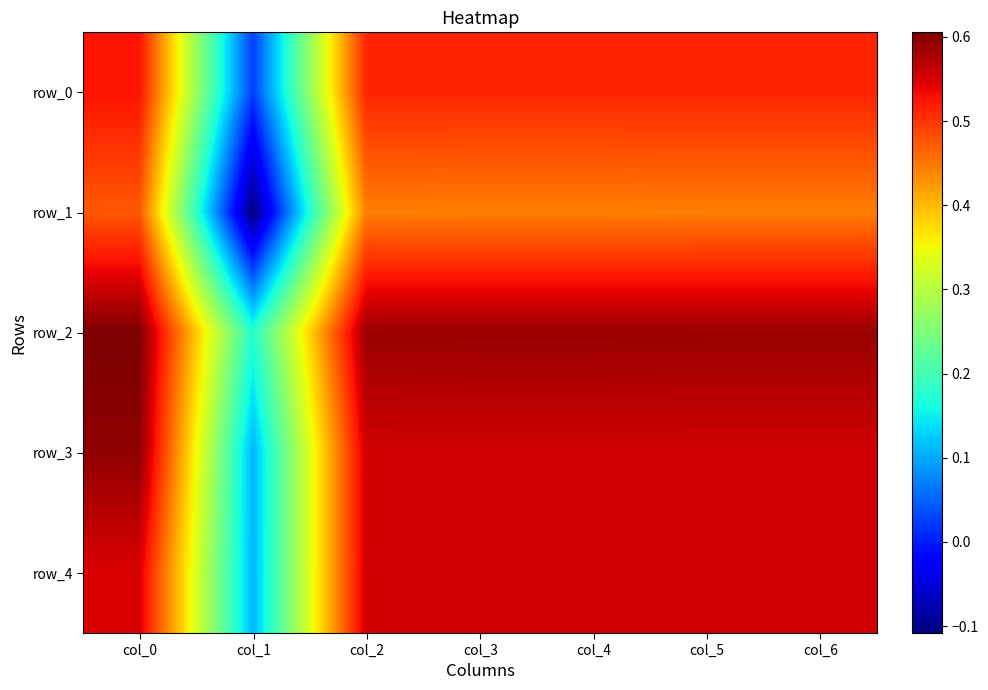

What is the sum of all row_4 values?

3.4